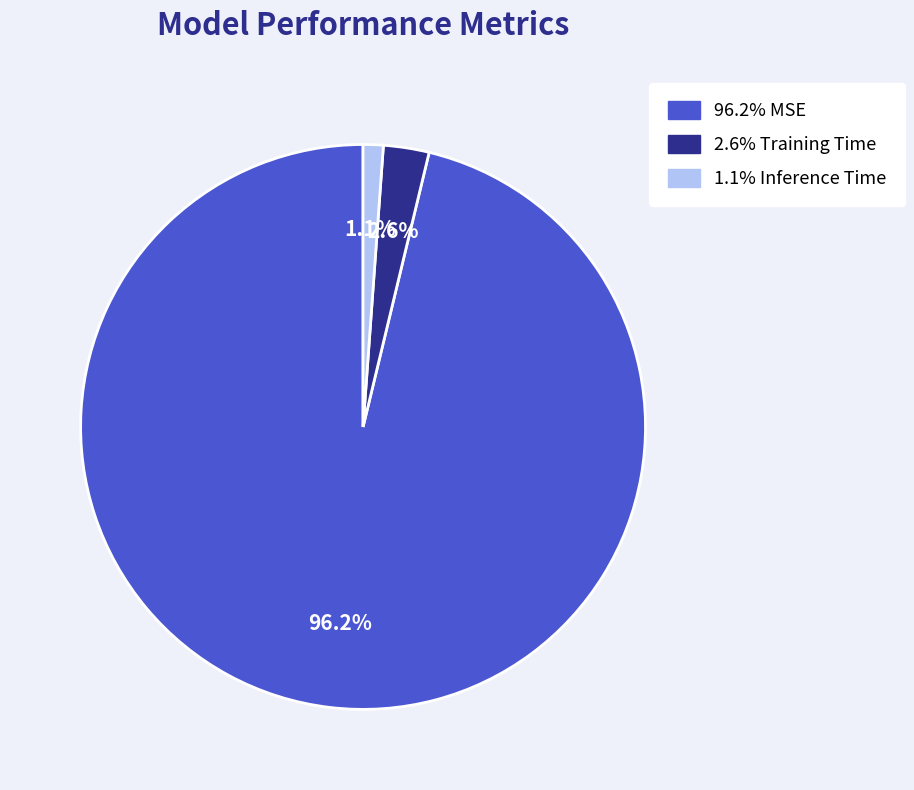

Is there any slice that represents more than half of the pie?

Yes